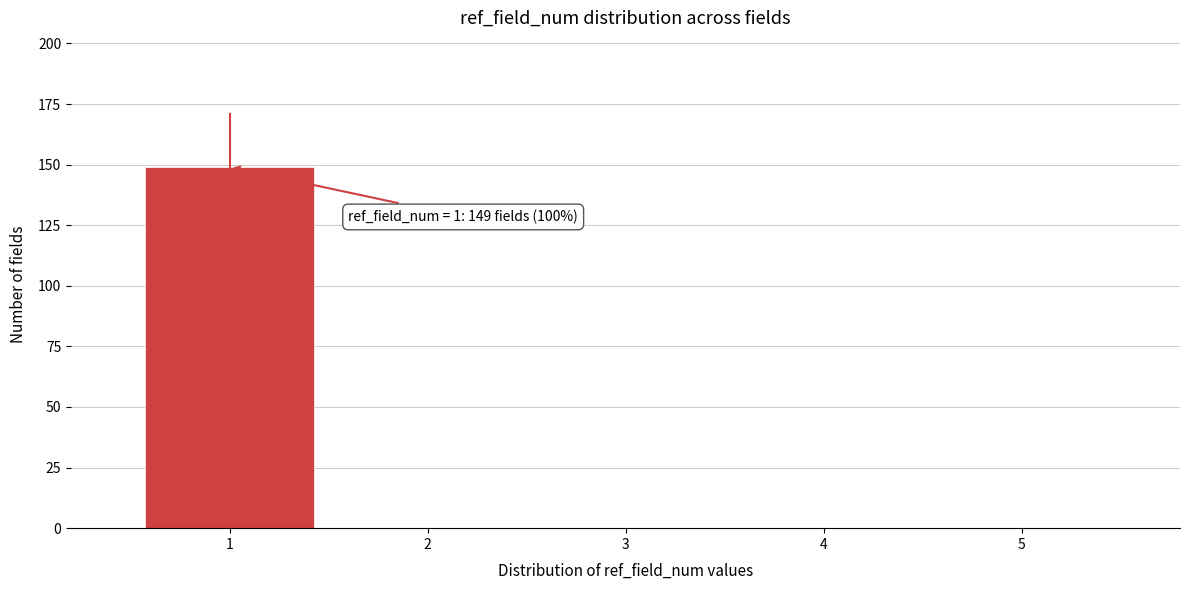

Over which range of the x-axis is the bar tallest?

0.5 to 1.5